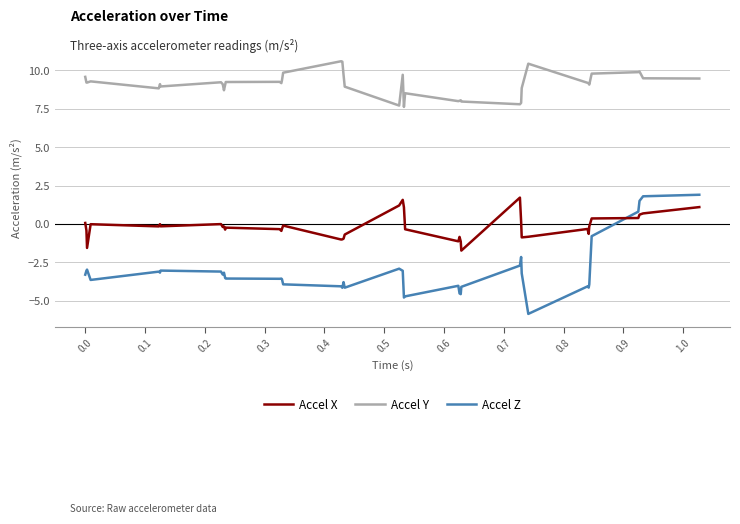

True or false: Accel X and Accel Z intersect in this chart.

True